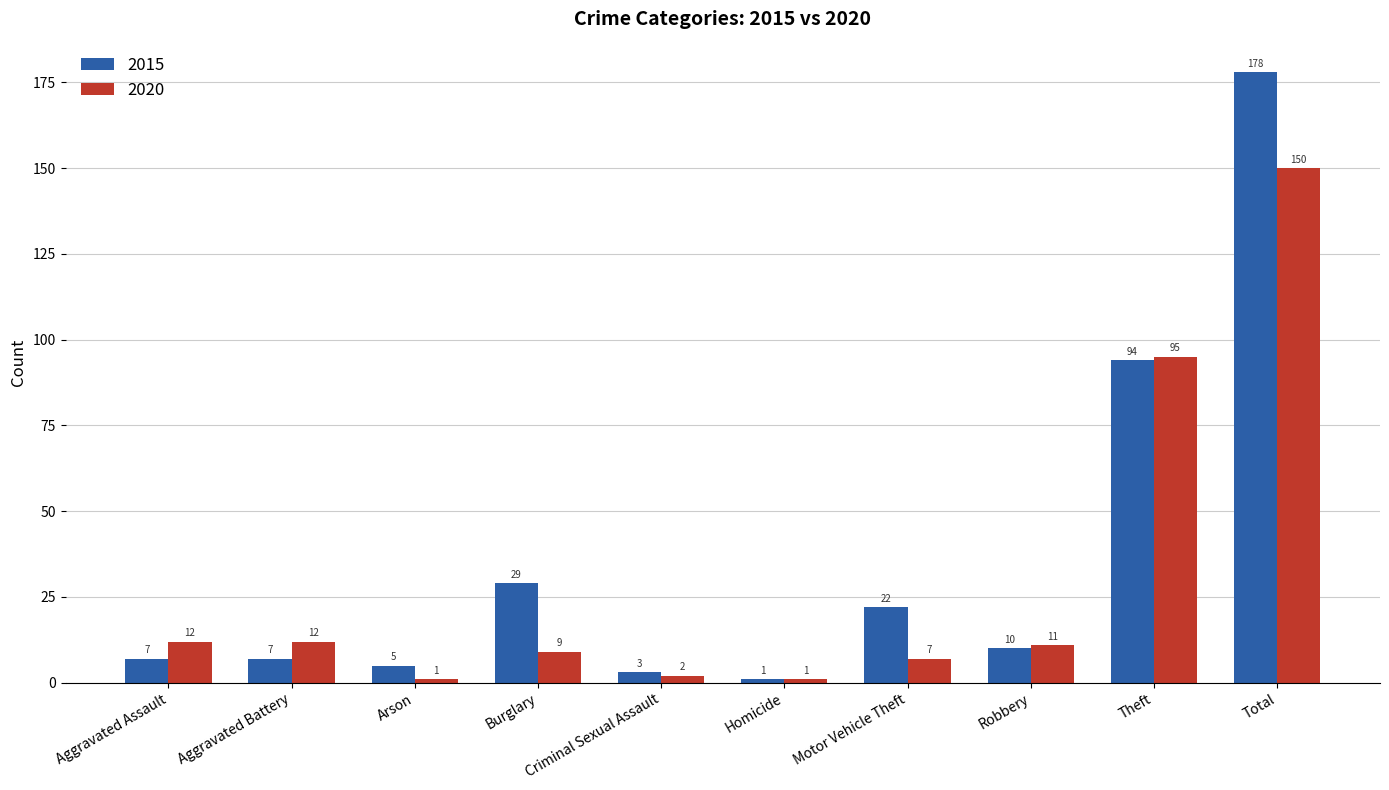

How many bars are there in total?

20